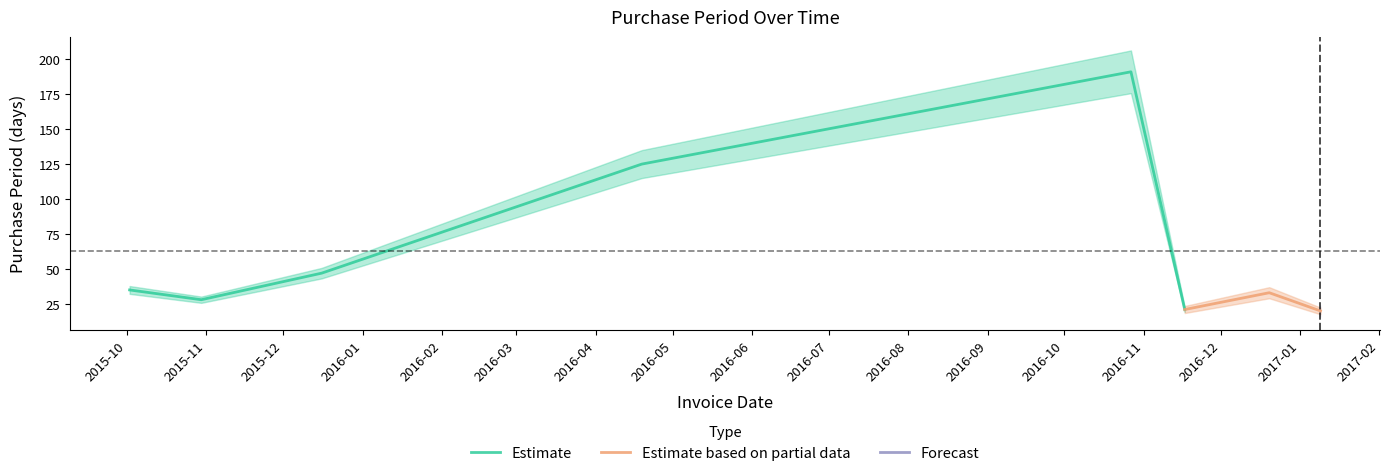

True or false: the data shows 20 at 2017-01-09.

True